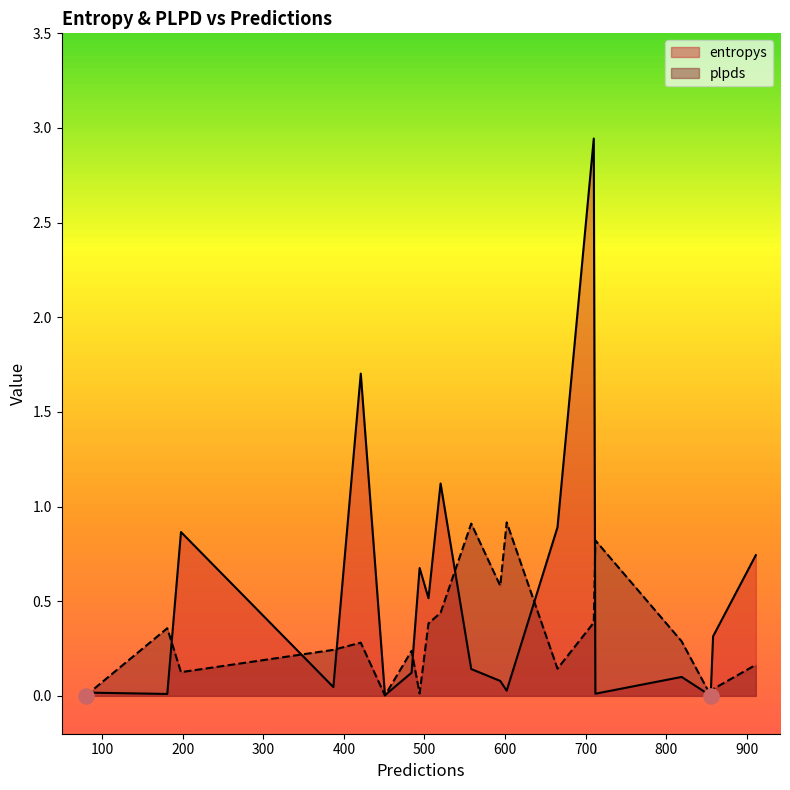

At how many categories does at least one series exceed 1?

3